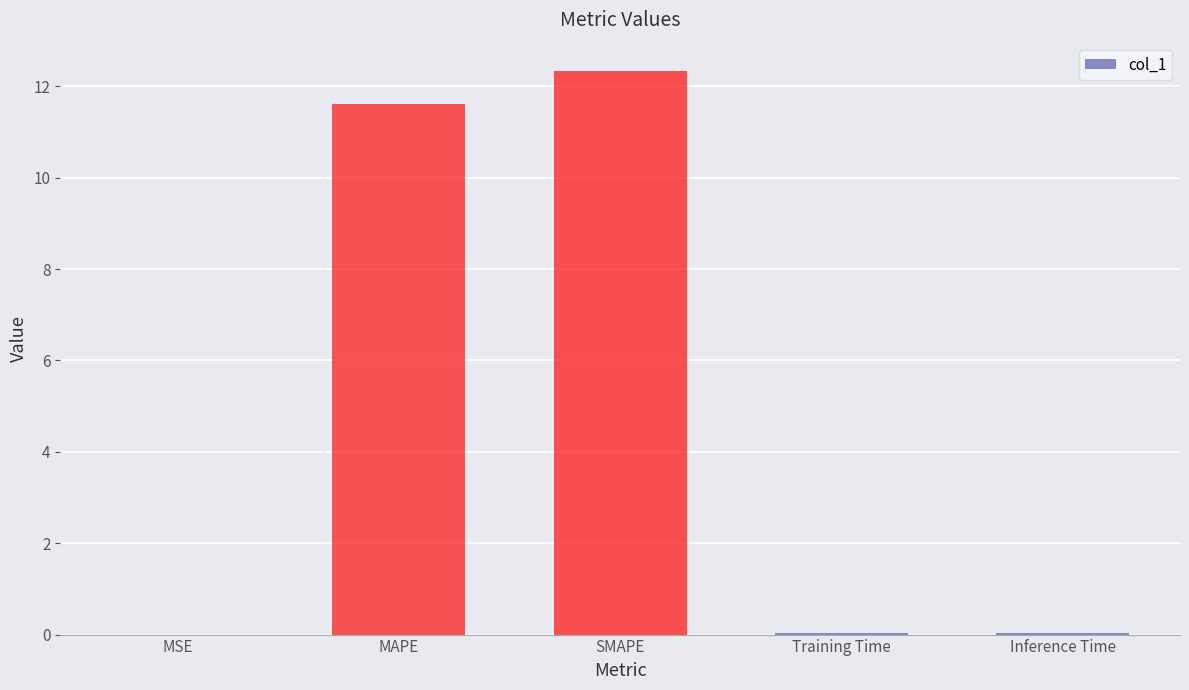

Which category has the highest value across all series?

SMAPE